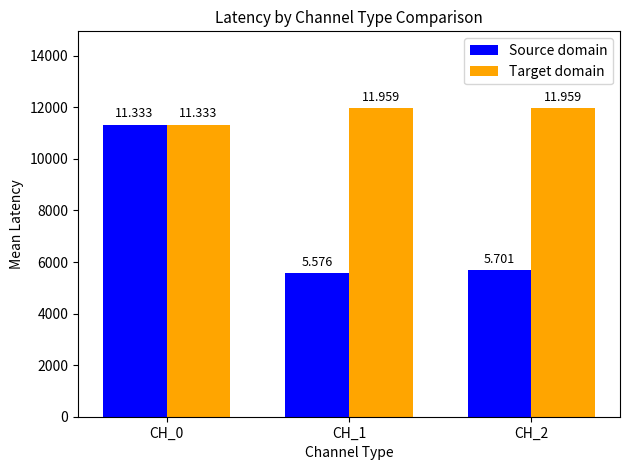

Reading right to left, what are all the values shown in this chart?

Source domain: CH_2=5700.8	CH_1=5575.7	CH_0=11333.0
Target domain: CH_2=11958.8	CH_1=11958.8	CH_0=11333.0